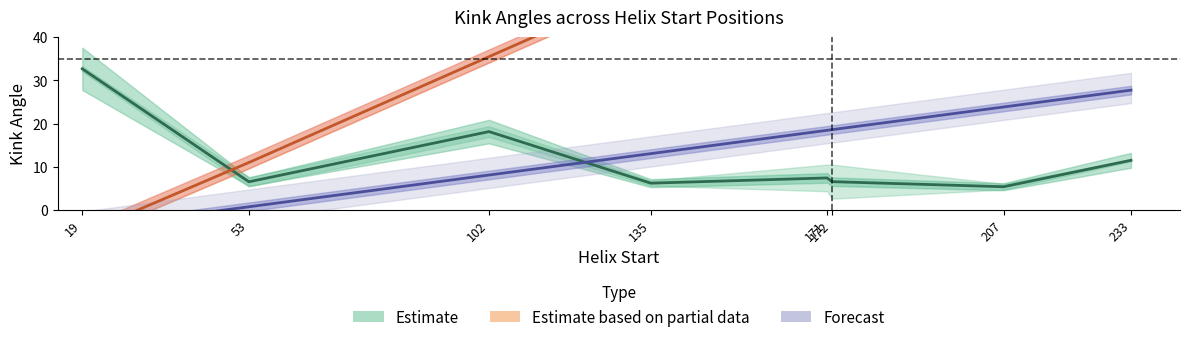

Reading left to right, what are all the values shown in this chart?

Estimate: 32.7	6.5	18.2	6.2	7.4	6.6	5.4	11.5
Estimate based on partial data: -5.5	11.0	35.5	52.0	70.0	71.0	87.8	100.5
Forecast: -4.4	0.8	8.1	13.1	18.4	18.6	23.9	27.8